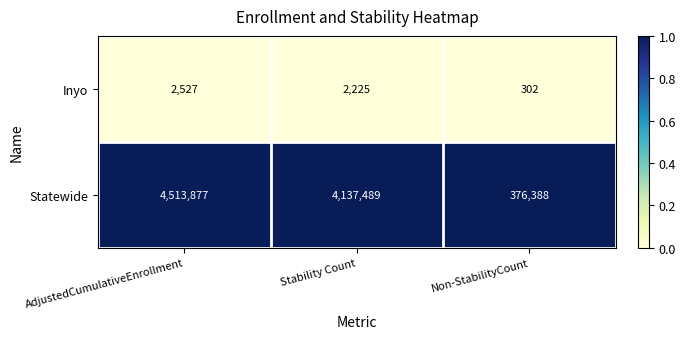

What is the difference between the highest and lowest values at Non-StabilityCount?

376086